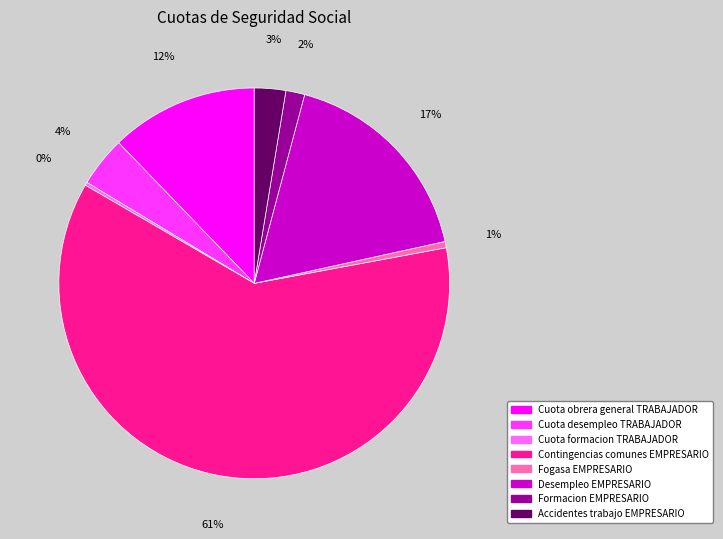

The Accidentes trabajo EMPRESARIO slice represents 13% of the pie. True or false?

False